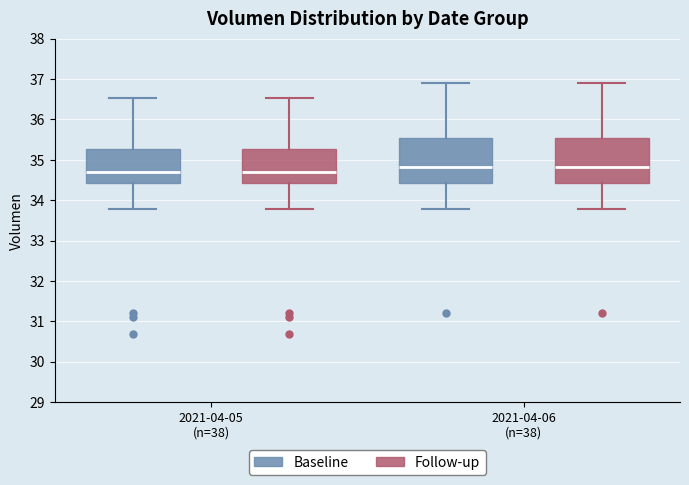

Where is the lower edge of the box for 2021-04-06 (n=38) (Follow-up) on the y-axis? The values are not printed on the chart, so give them approximately, as read against the axis.

34.4